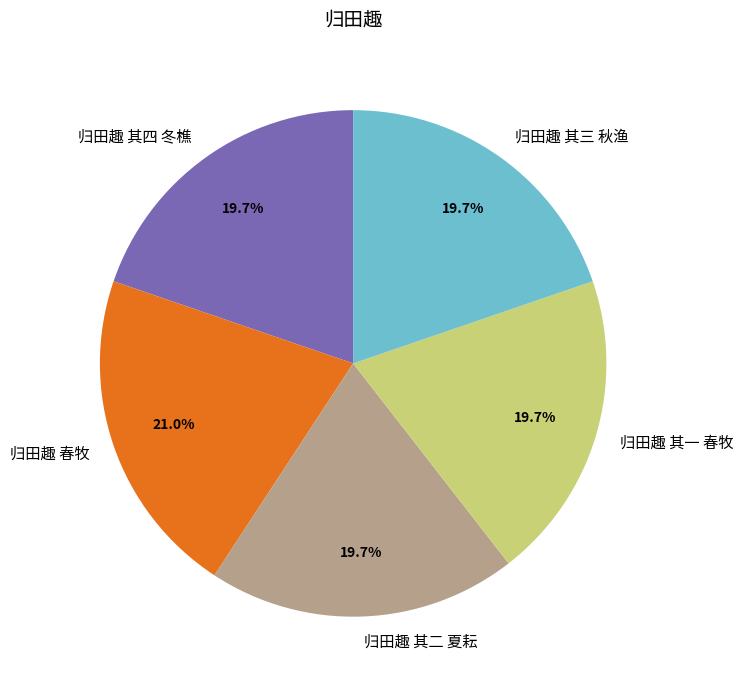

The 归田趣 春牧 slice represents 21% of the pie. True or false?

True